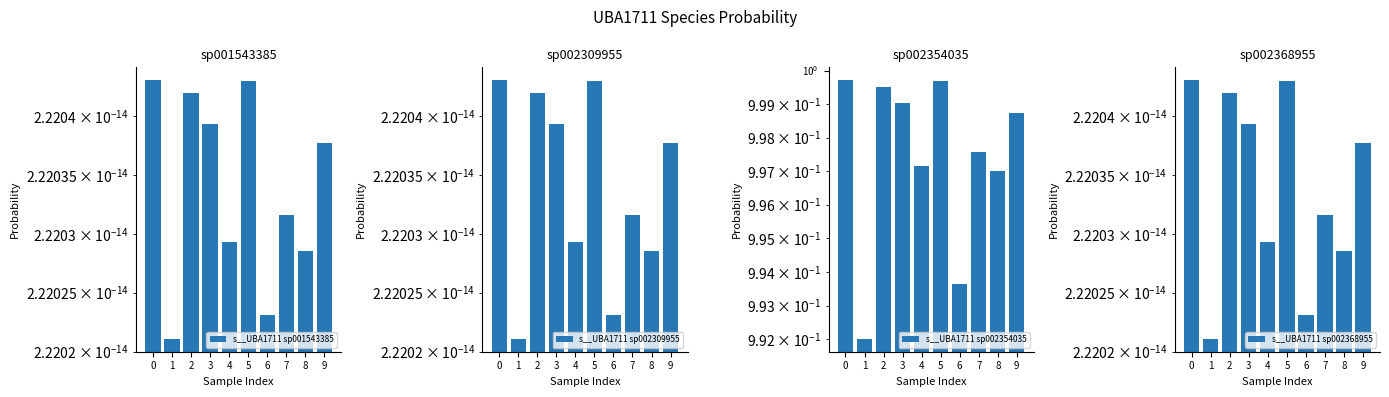

Is it true that s__UBA1711 sp002354035 equals 1.4 at 3?

False